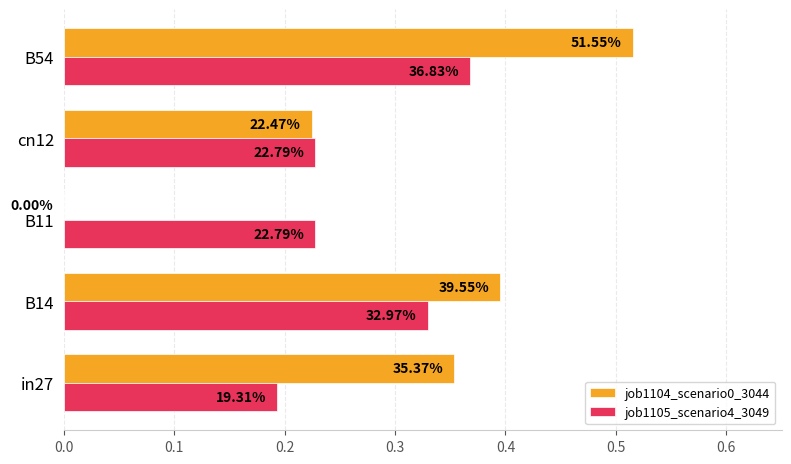

Which series has the widest spread of values?

job1104_scenario0_3044